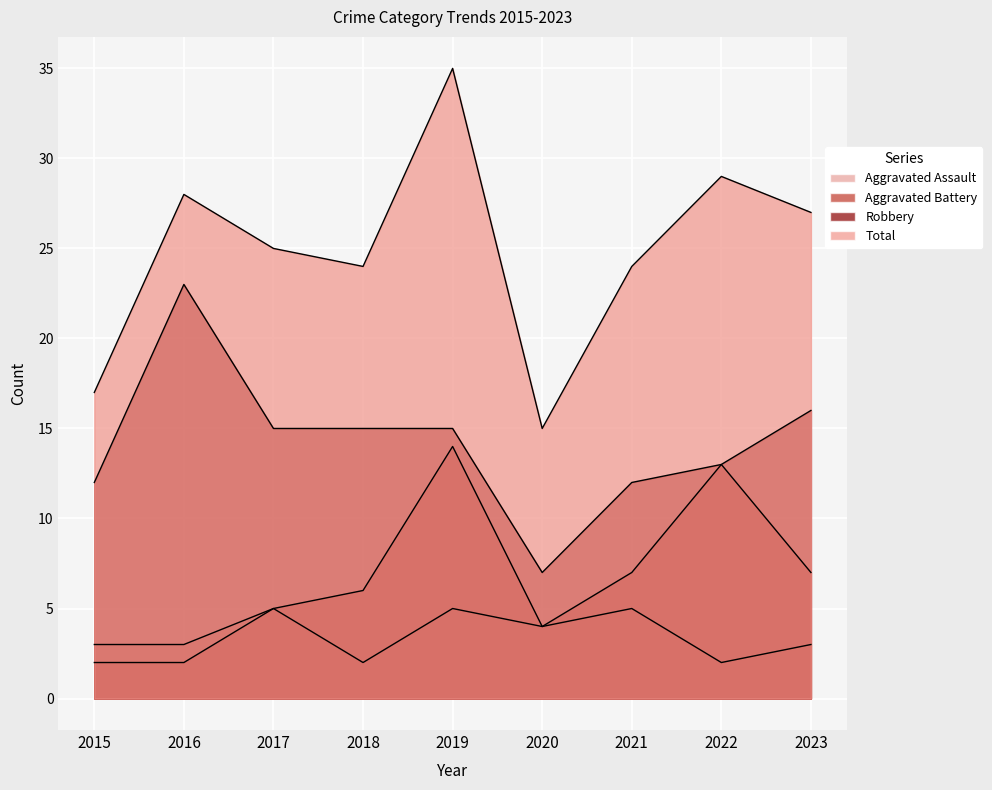

Is it true that Aggravated Battery equals 3 at 2021?

False